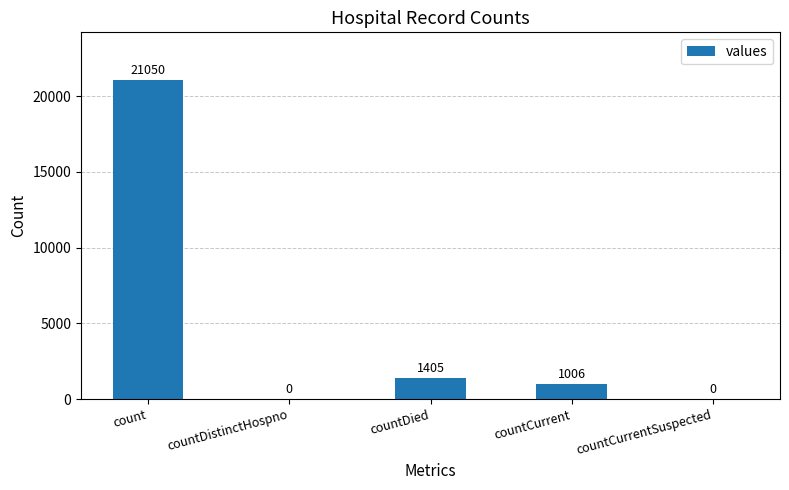

The value at countCurrentSuspected is -9235. True or false?

False